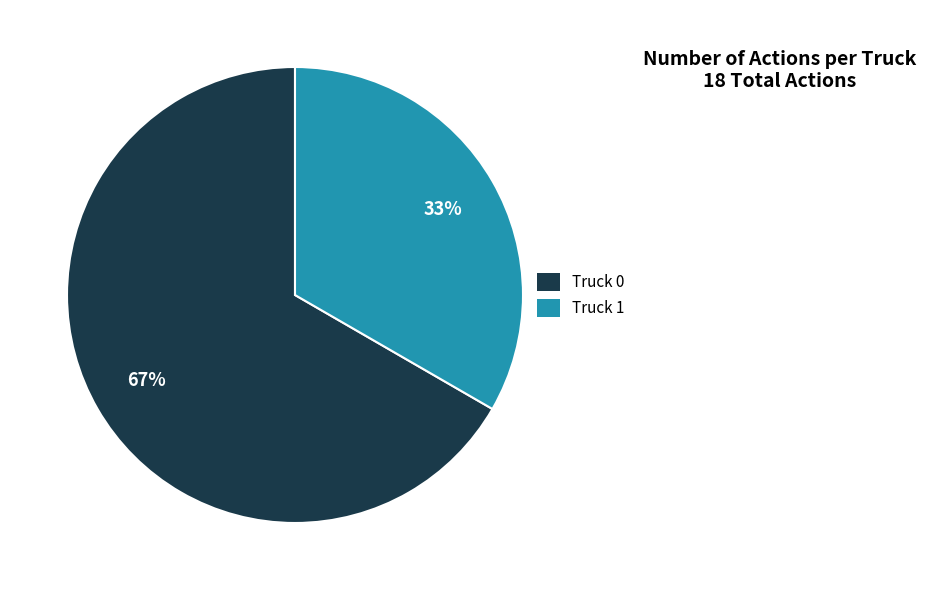

To the nearest percent, what is the average slice percentage?

50%